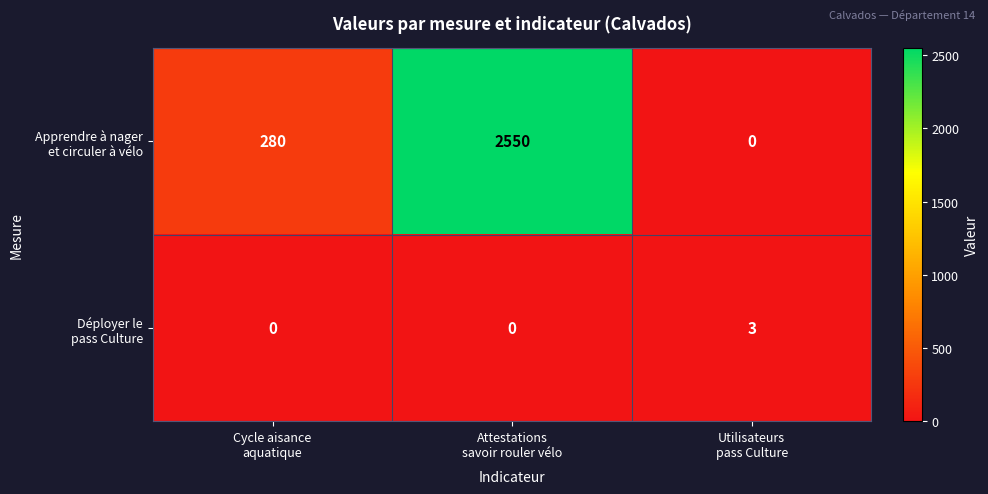

Which category has the highest value across all series?

Attestations
savoir rouler vélo